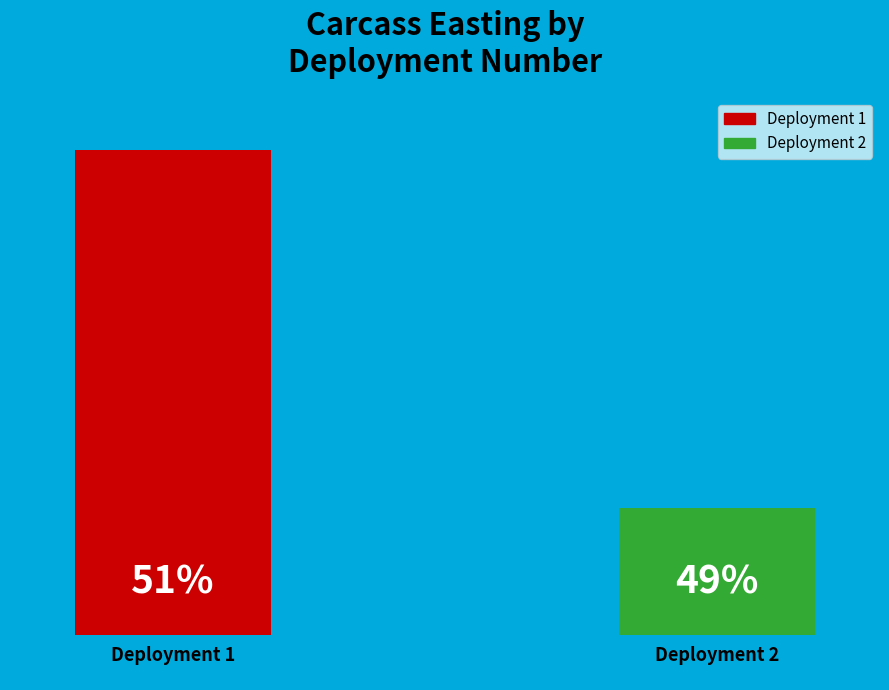

Which slice represents more than half of the pie?

1